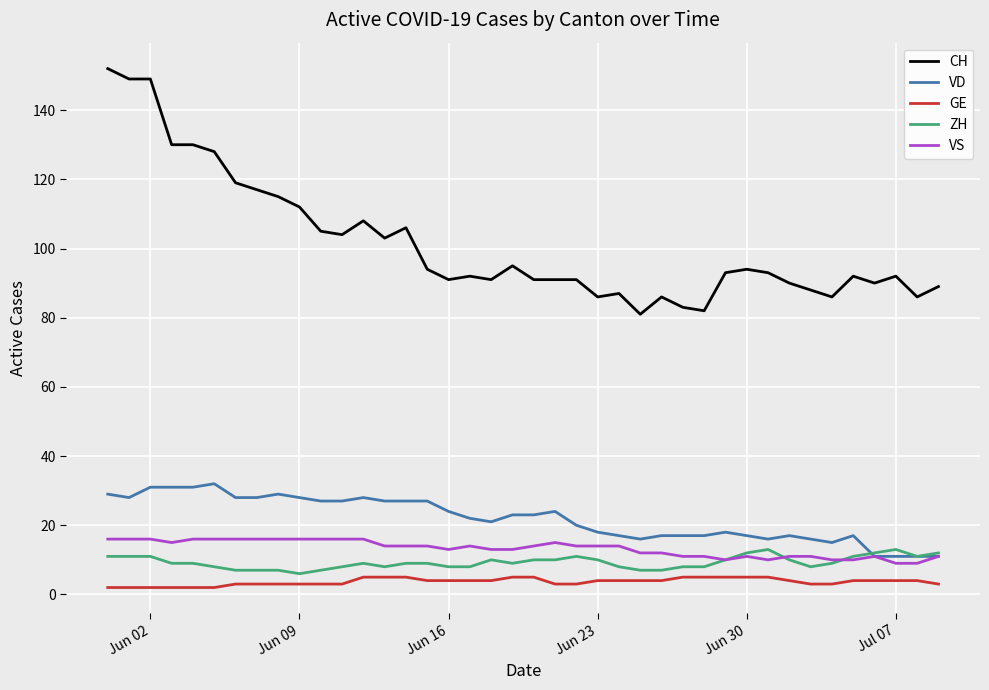

Which series has the largest total across all categories?

CH